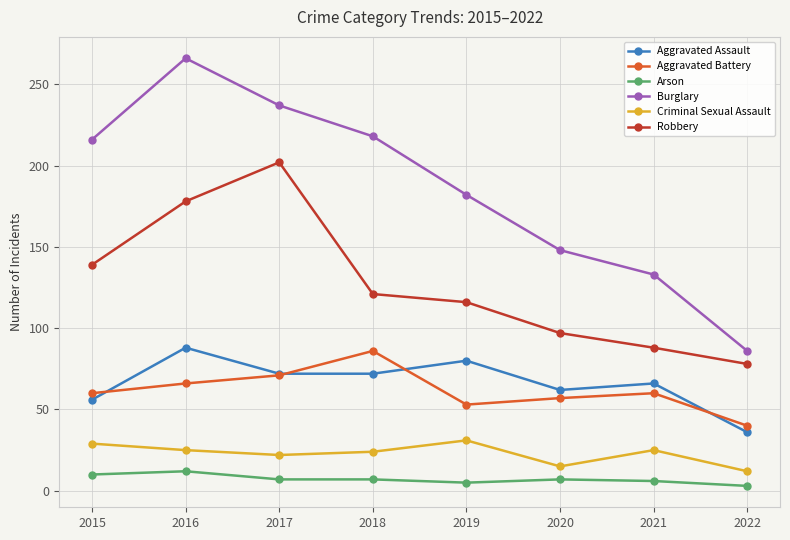

Does the chart display data point markers on the line(s)?

Yes